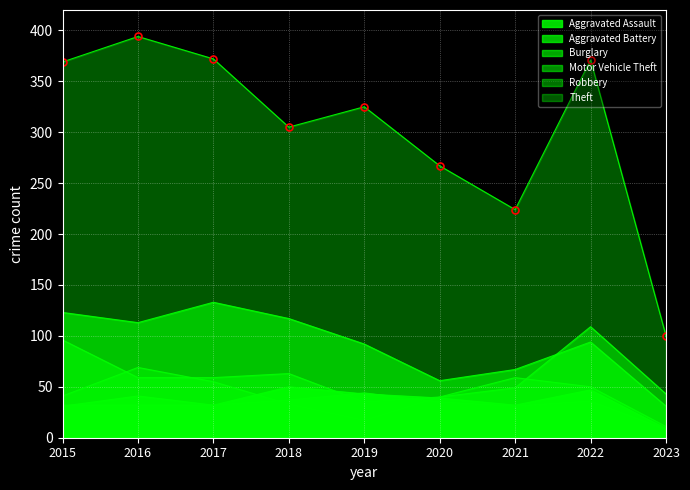

What is the sum of all Theft values?

2727